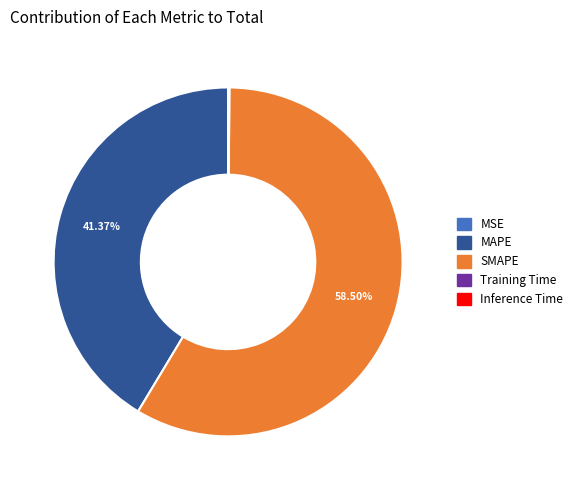

Is there a majority slice in this chart?

Yes